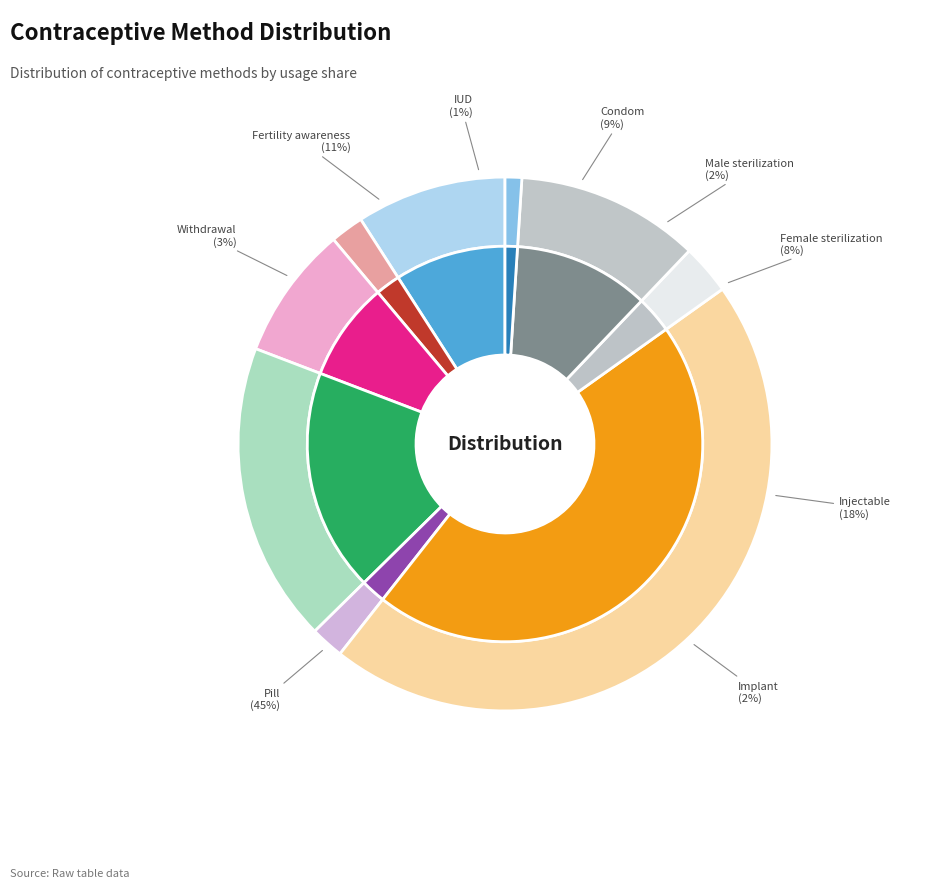

Do Condom and Implant together represent more than half of the pie?

No